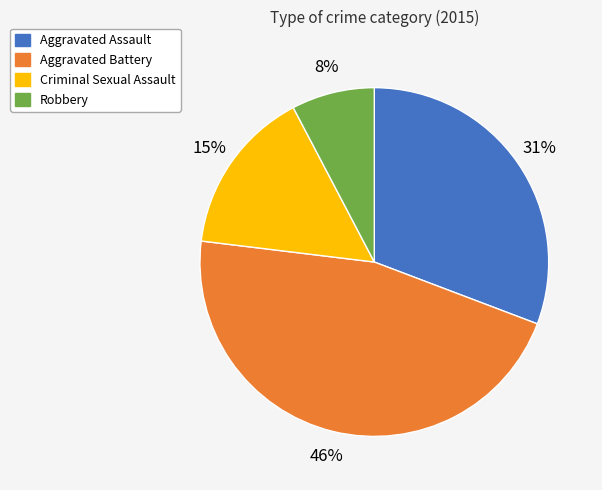

To the nearest percent, what is the difference between the largest and smallest slice percentages?

38%